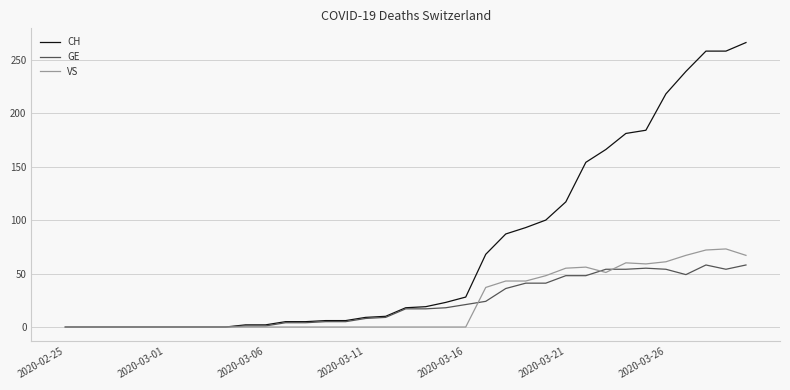

Which series has the widest spread of values?

CH